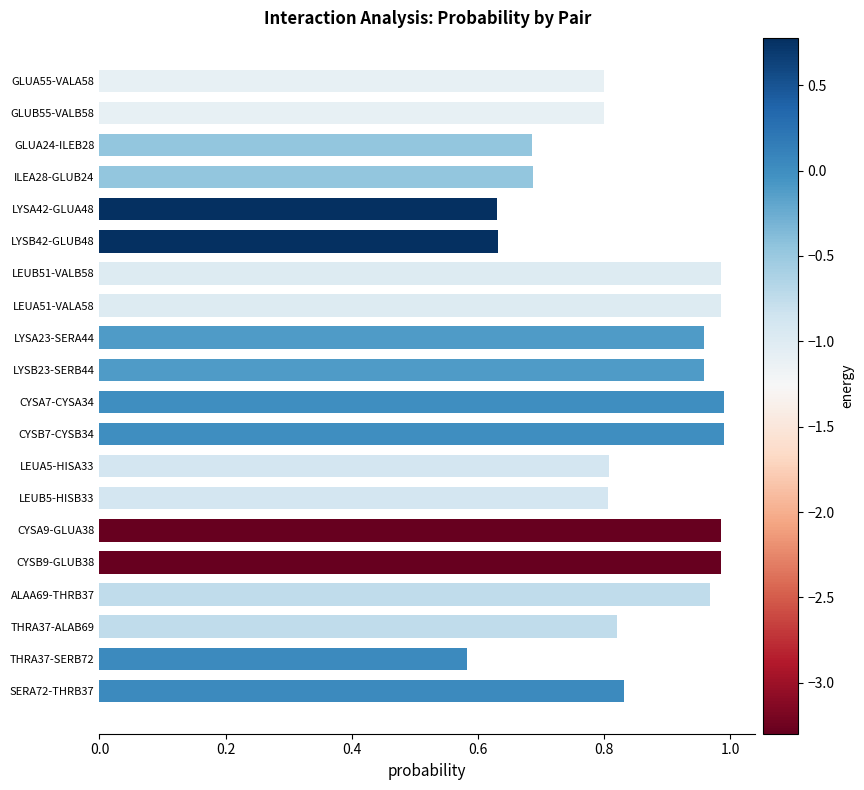

Which category has the lowest value across all series?

THRA37-SERB72